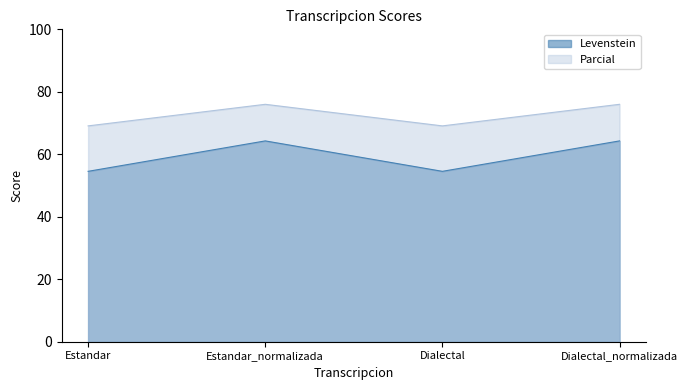

Reading right to left, what are all the values shown in this chart?

Levenstein: Dialectal_normalizada=64.3	Dialectal=54.5	Estandar_normalizada=64.3	Estandar=54.5
Parcial: Dialectal_normalizada=76.0	Dialectal=69.1	Estandar_normalizada=76.0	Estandar=69.1